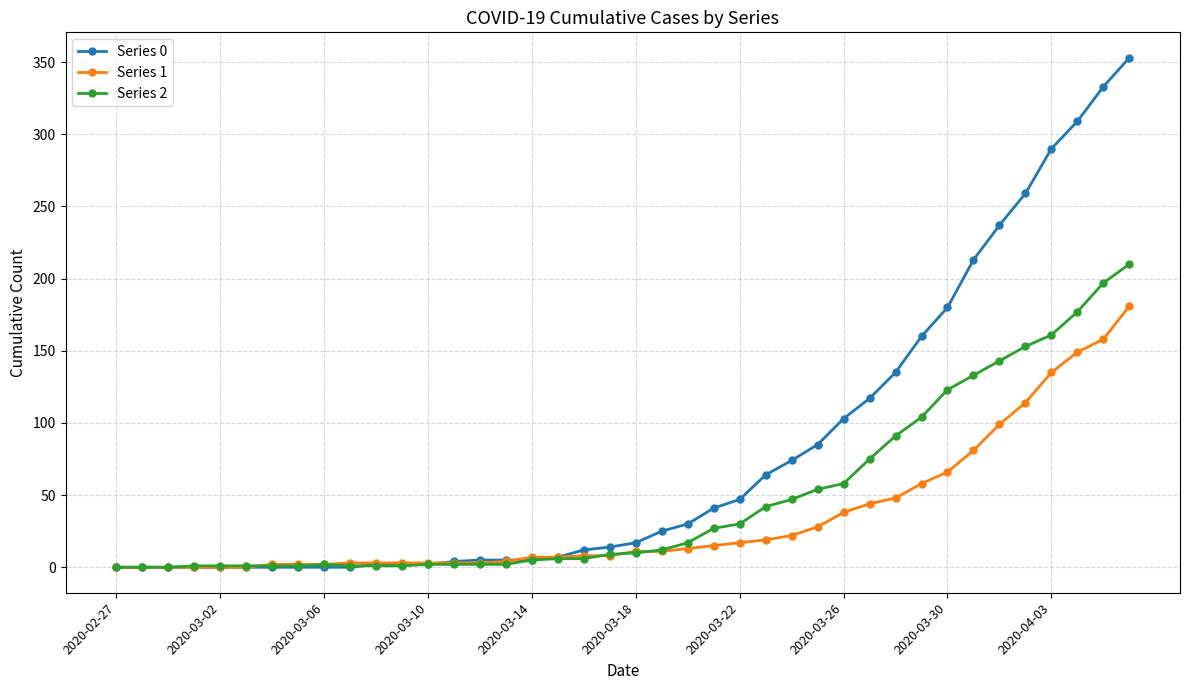

Which series has the largest range (max minus min)?

Series 0